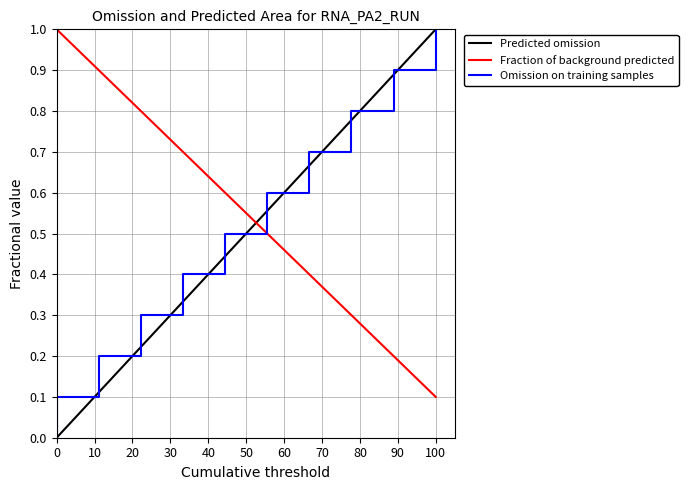

What is the sum of all values?

5.5